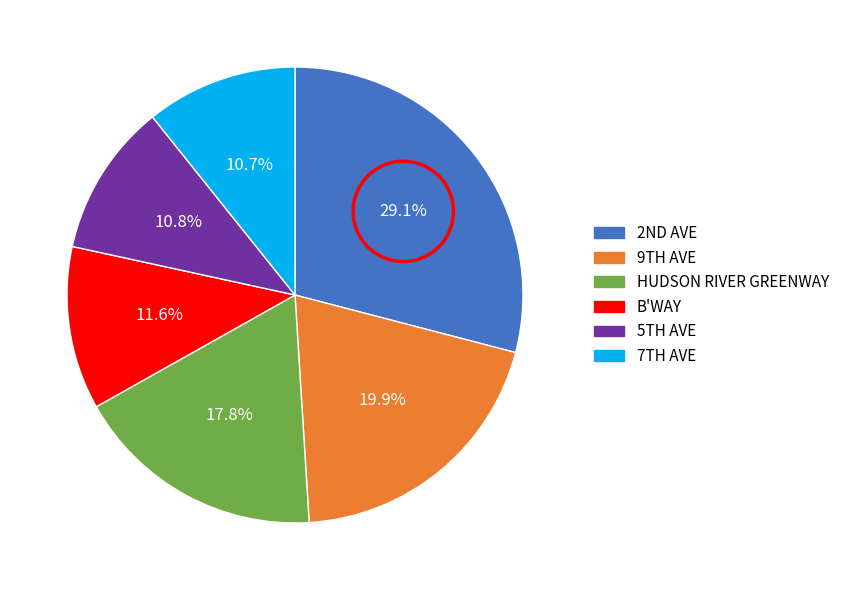

Is there a majority slice in this chart?

No